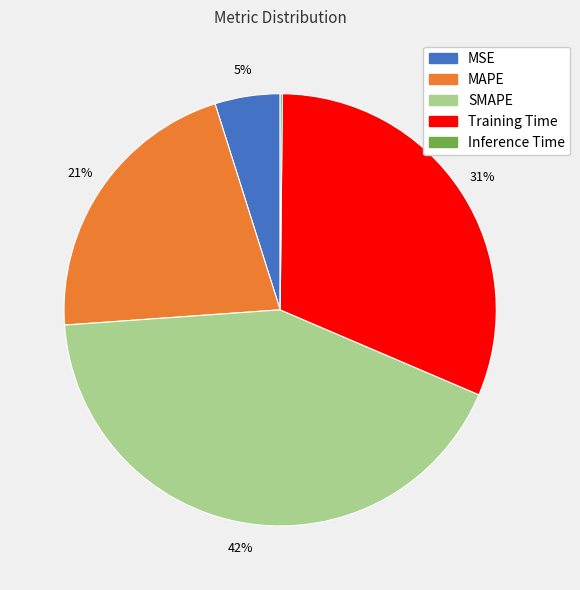

To the nearest percent, what is the difference between the largest and smallest slice percentages?

42%